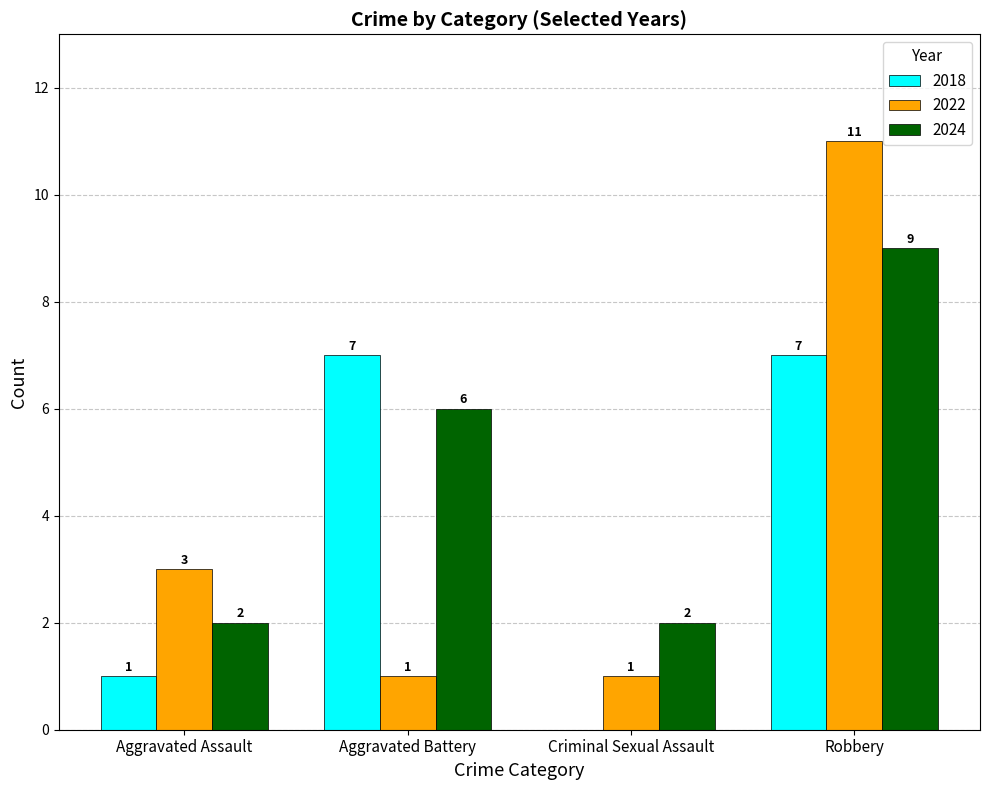

How many groups of bars are there?

4